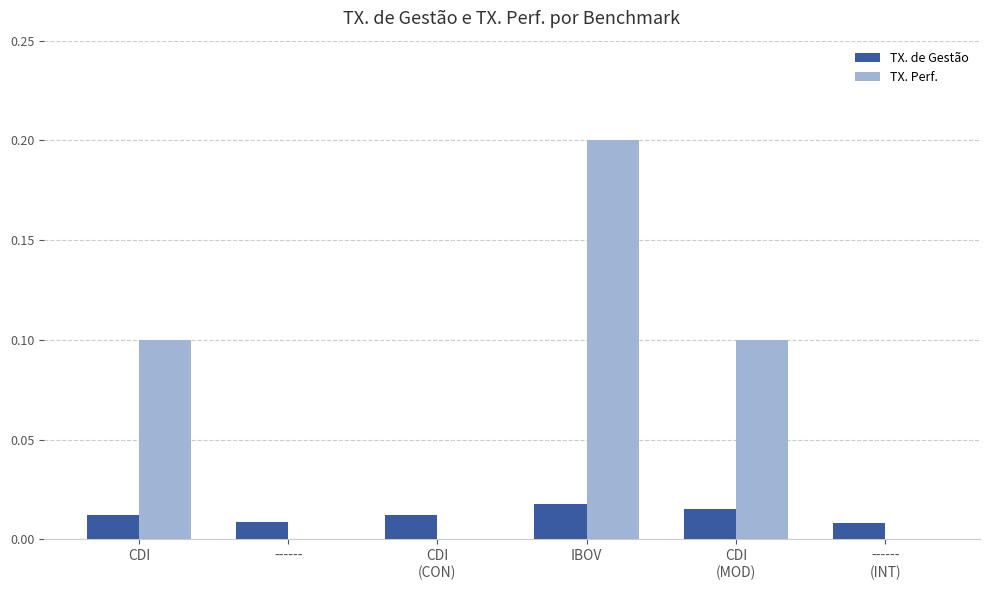

Are the bars horizontal?

No